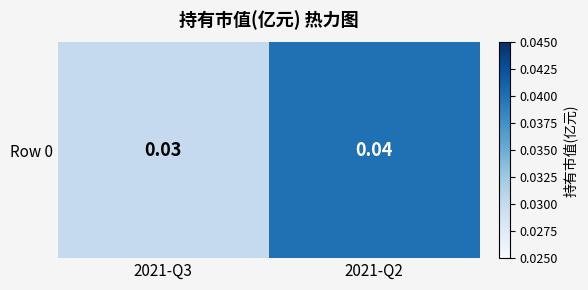

Between 2021-Q2 and 2021-Q3, which is larger?

2021-Q2